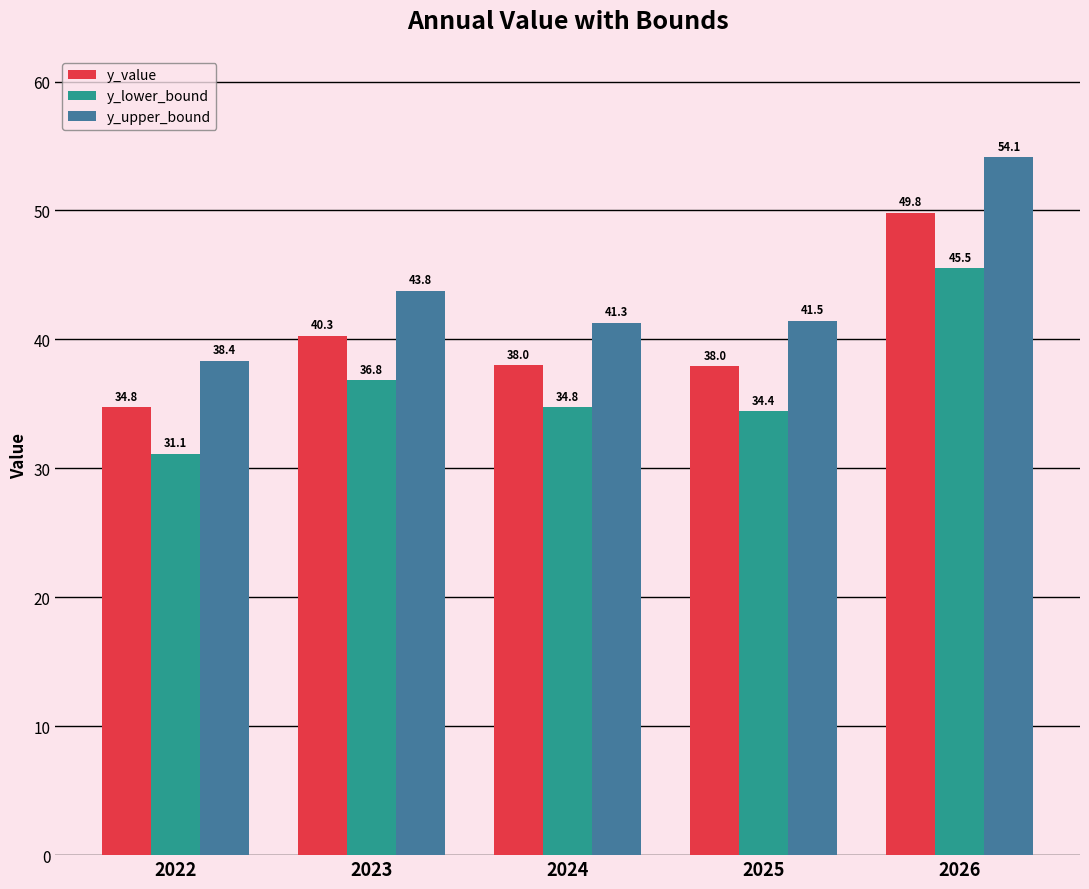

What is the difference between the y_upper_bound values at 2025 and 2024?

0.2